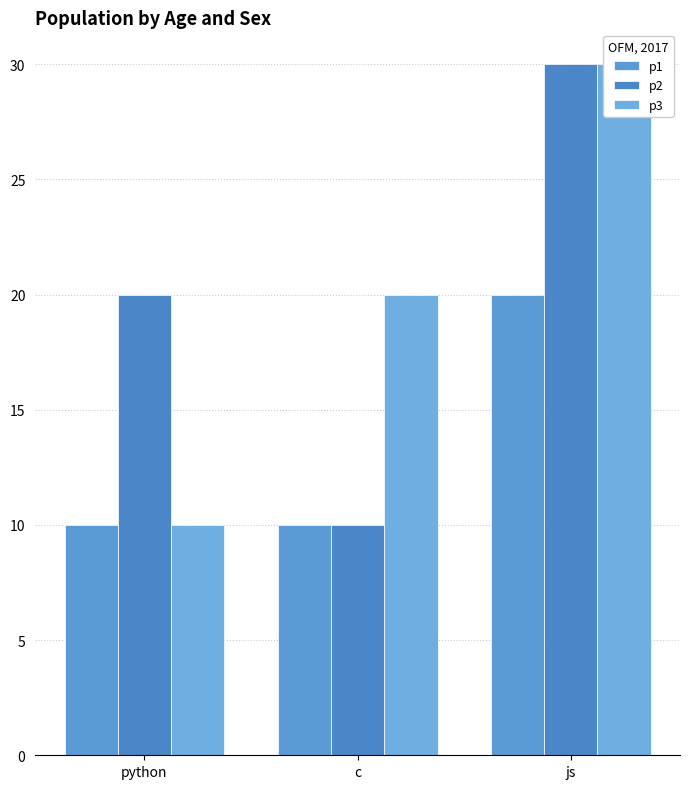

Is it true that p2 equals 17 at c?

False